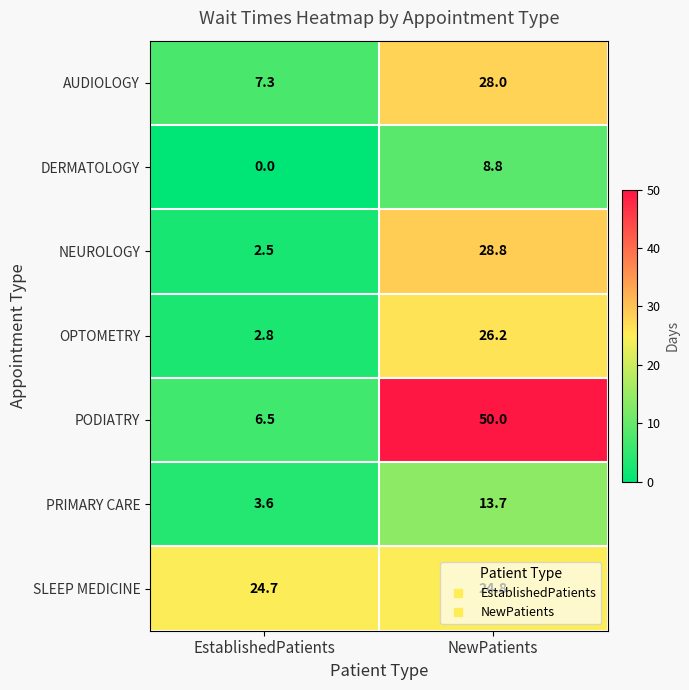

Which series changed the most between EstablishedPatients and NewPatients?

PODIATRY